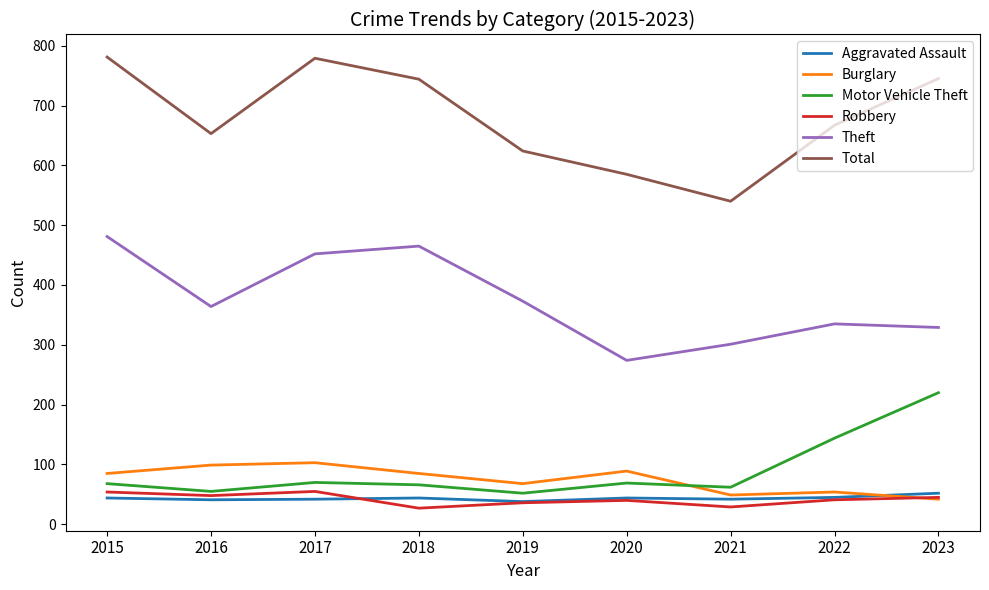

Which series has the widest spread of values?

Total